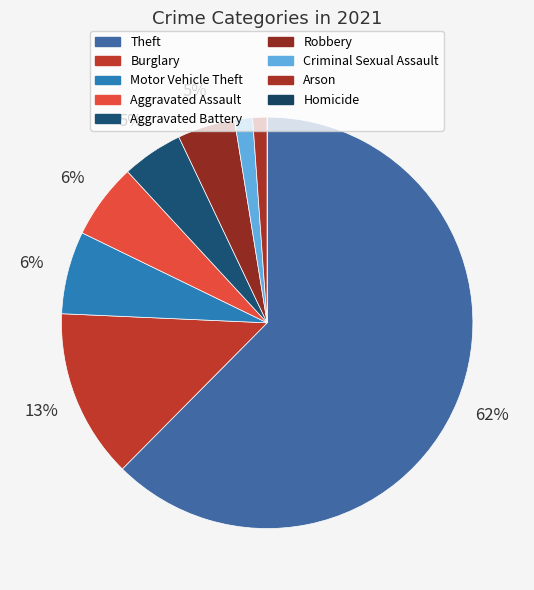

What is the largest slice in the pie chart?

Theft